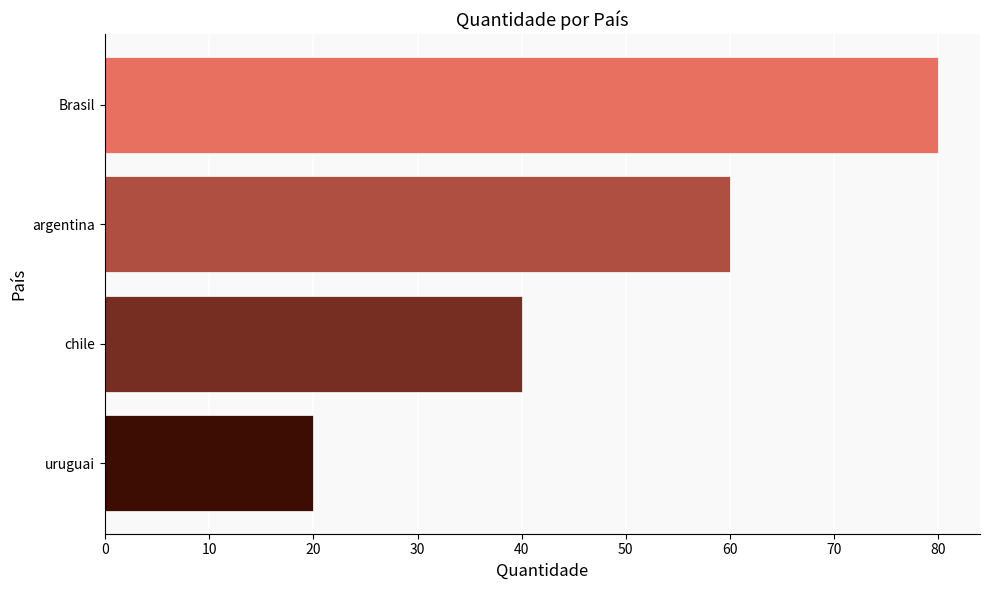

Where is the data nearest to the value 50?

chile